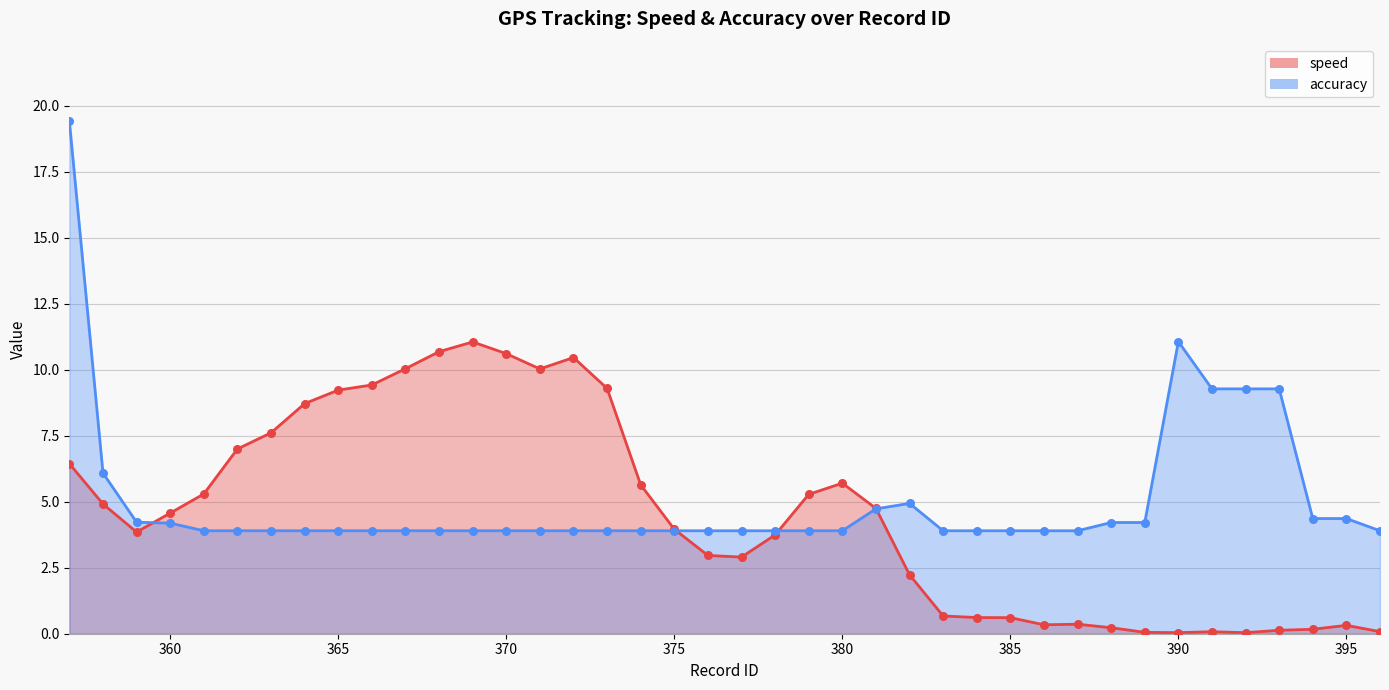

What is the total value across all series at 366?

13.3